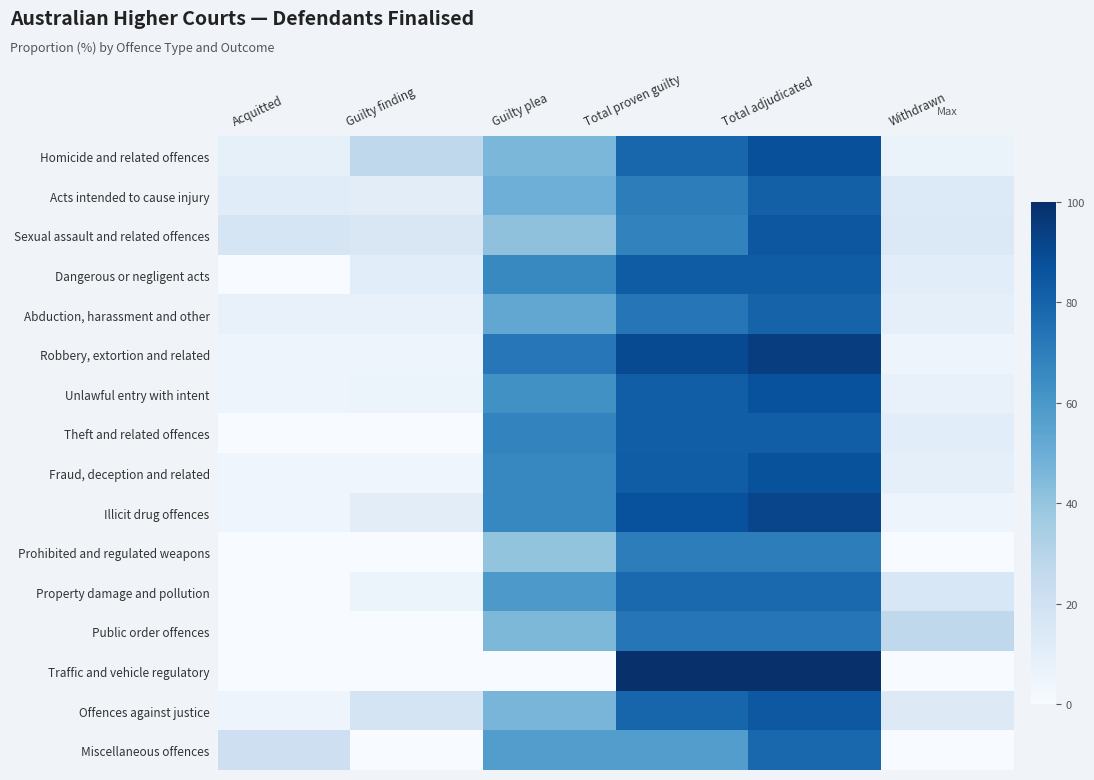

Between Withdrawn and Acquitted, which is larger?

Acquitted